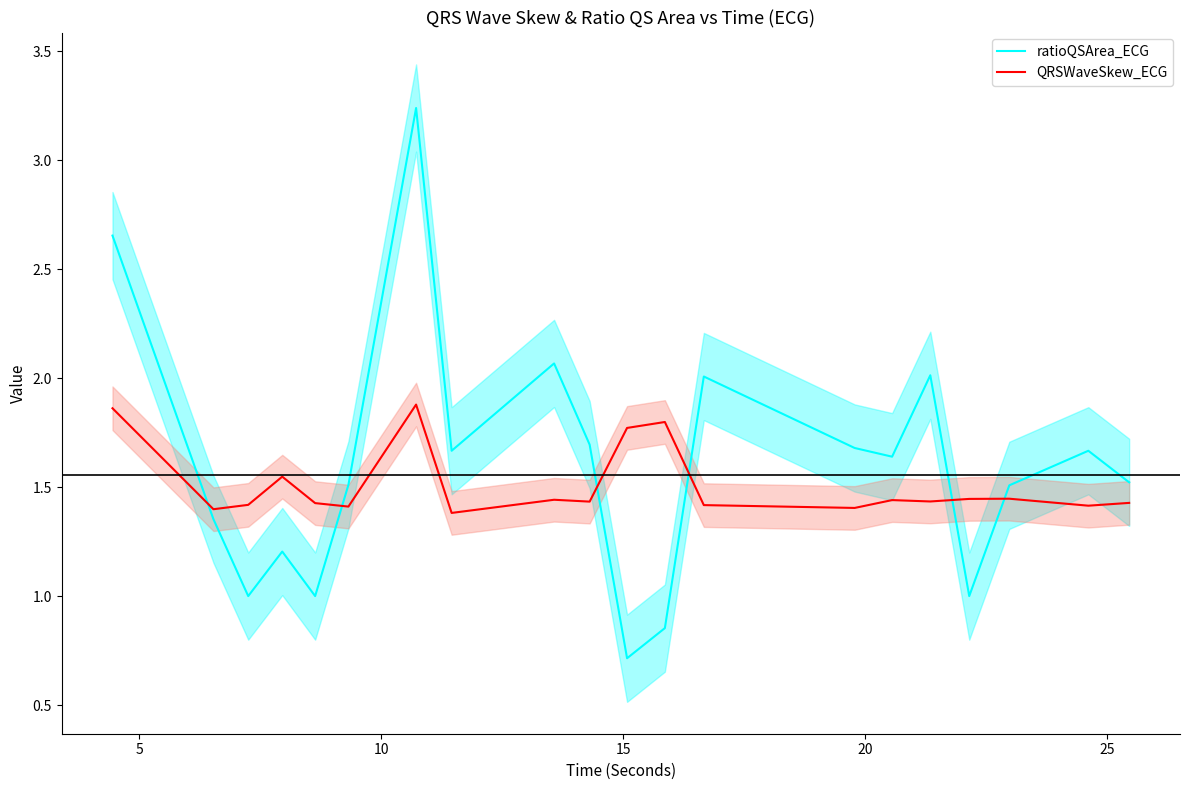

Which series has the largest total across all categories?

ratioQSArea_ECG